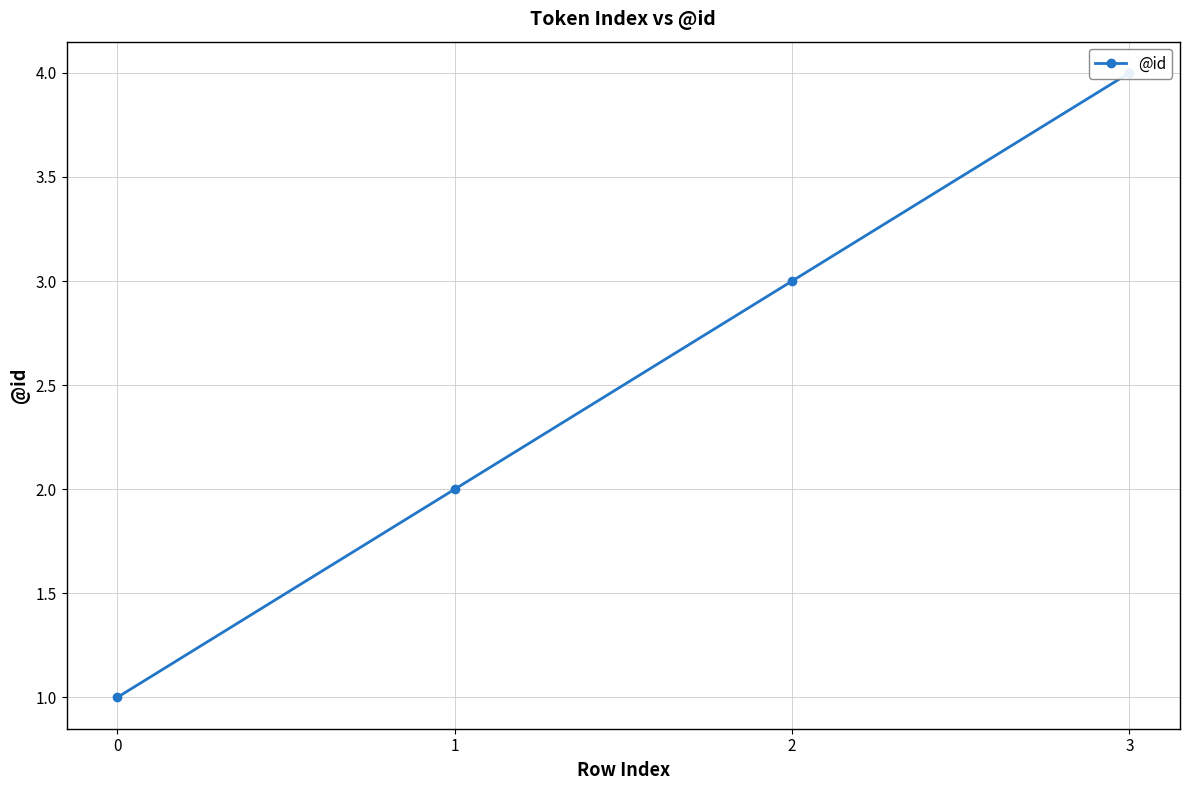

Reading left to right, list all the values displayed in this chart.

1	2	3	4